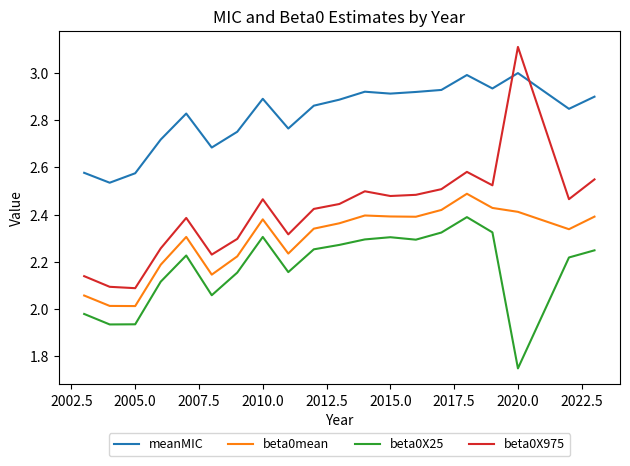

Which series has the largest total across all categories?

meanMIC